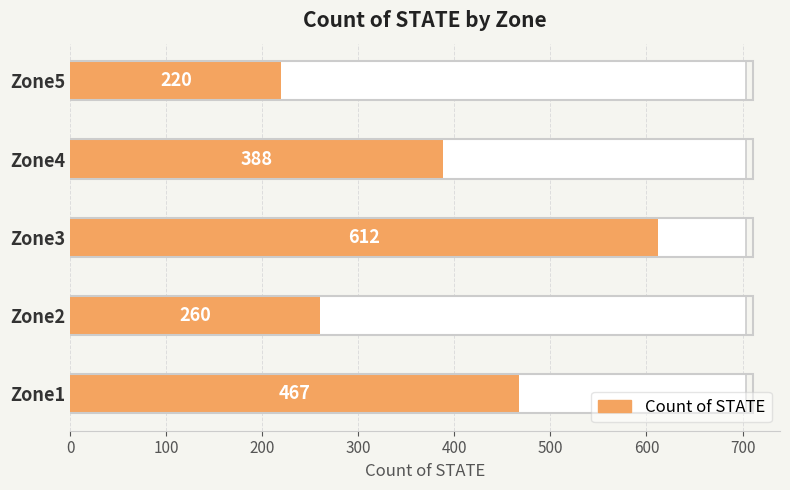

Count the values in the range 260 to 467.

3